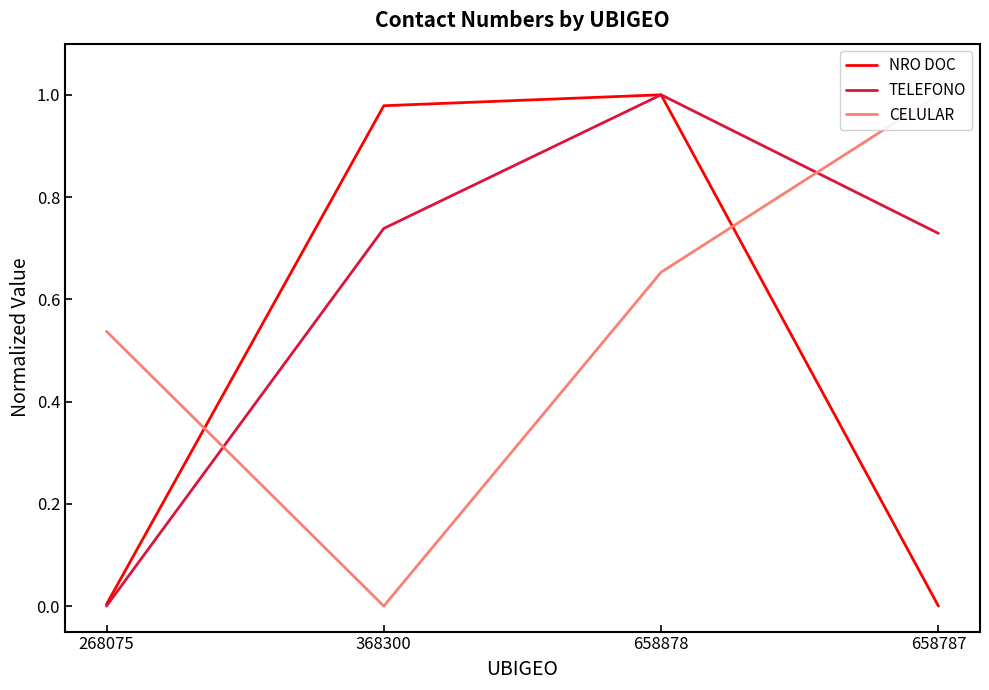

What is the difference between the CELULAR values at 658787 and 368300?

1.0